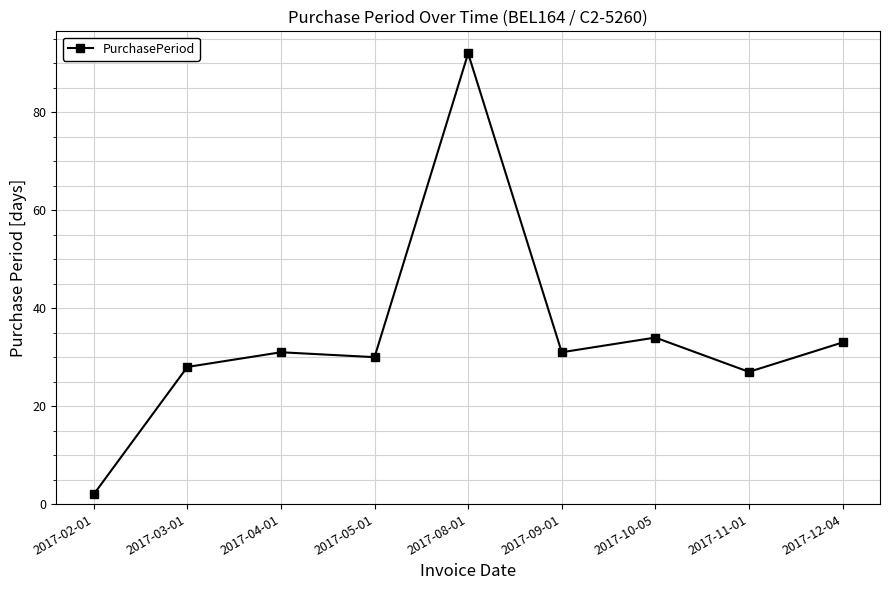

Which has a higher value, 2017-05-01 or 2017-11-01?

2017-05-01